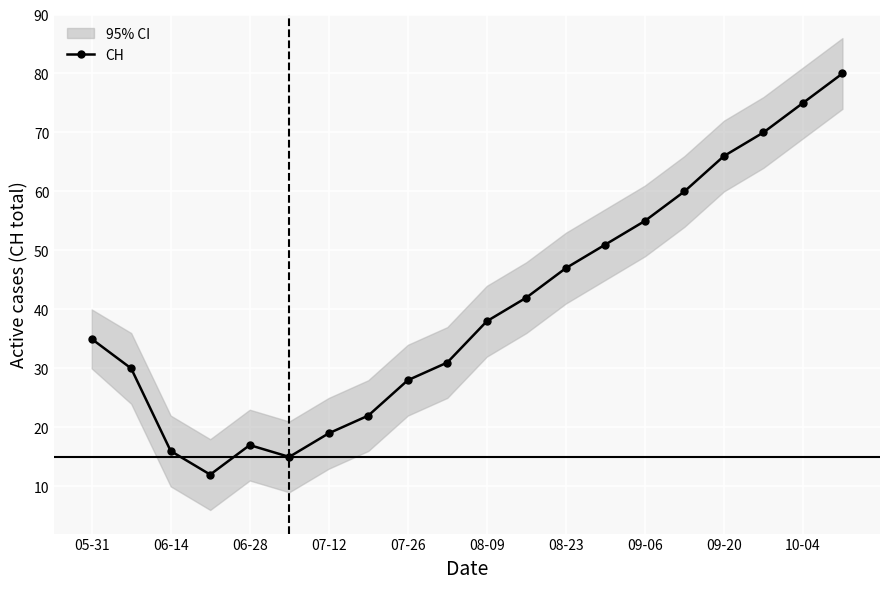

Is it true that CH equals 75 at 10-04?

True